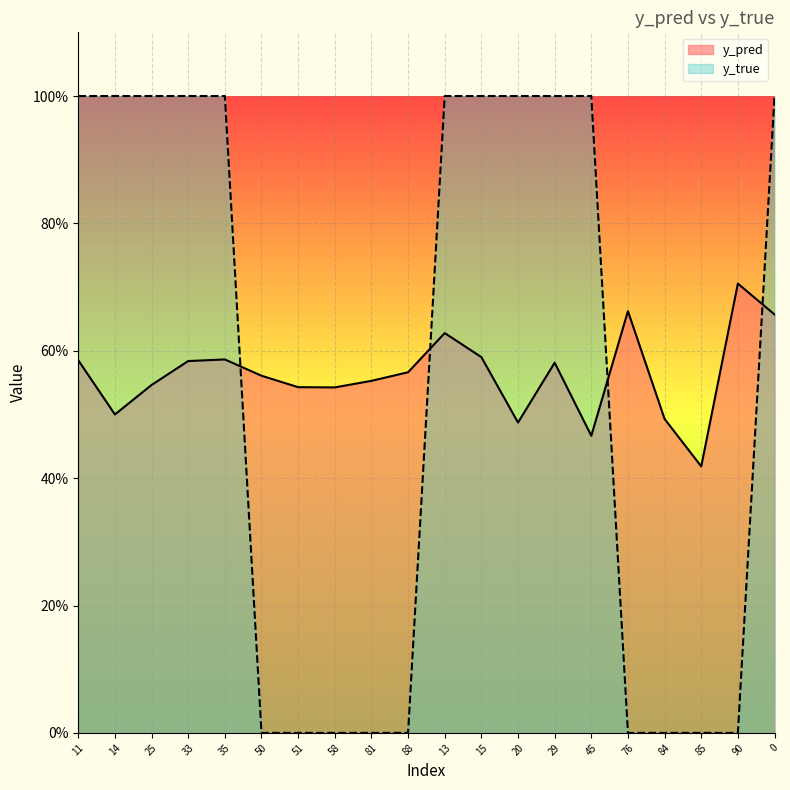

Reading right to left, transcribe all the data shown in this chart.

y_pred: 0=0.7	90=0.7	85=0.4	84=0.5	76=0.7	45=0.5	29=0.6	20=0.5	15=0.6	13=0.6	88=0.6	81=0.6	58=0.5	51=0.5	50=0.6	35=0.6	33=0.6	25=0.5	14=0.5	11=0.6
y_true: 0=1.0	90=0.0	85=0.0	84=0.0	76=0.0	45=1.0	29=1.0	20=1.0	15=1.0	13=1.0	88=0.0	81=0.0	58=0.0	51=0.0	50=0.0	35=1.0	33=1.0	25=1.0	14=1.0	11=1.0